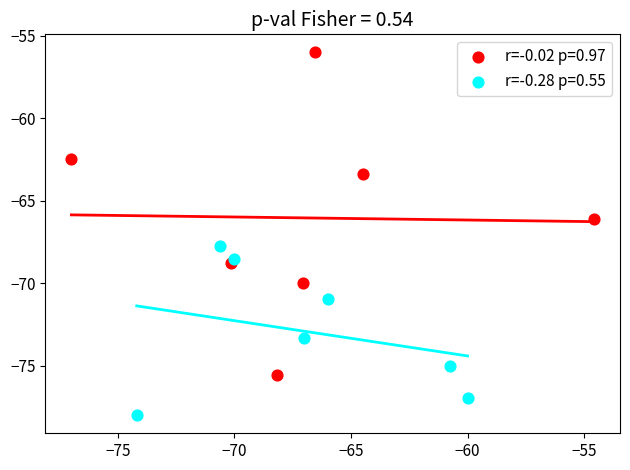

Which series contains the highest Y value?

r=-0.02 p=0.97